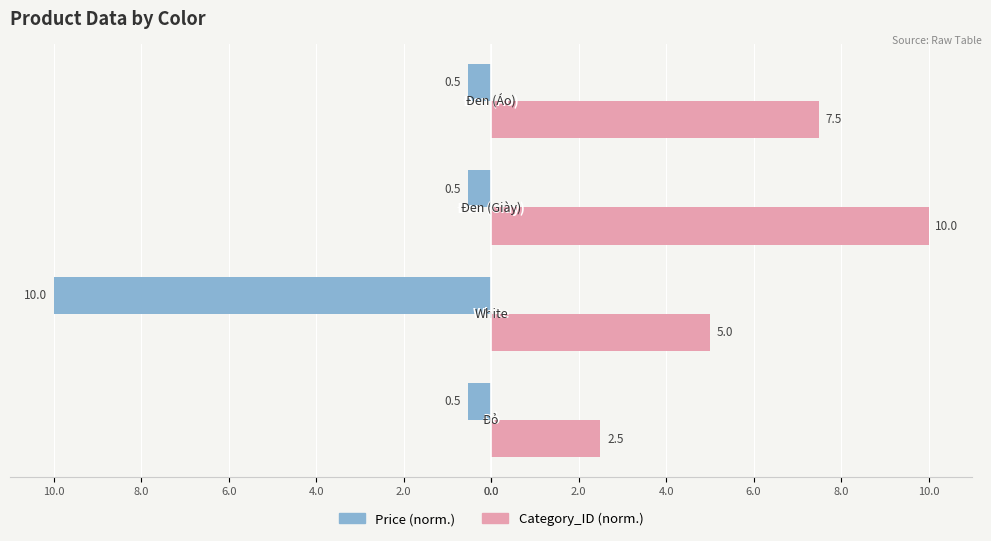

True or false: Category_ID (normalized) has a value of 3.6 at 0.0.

False